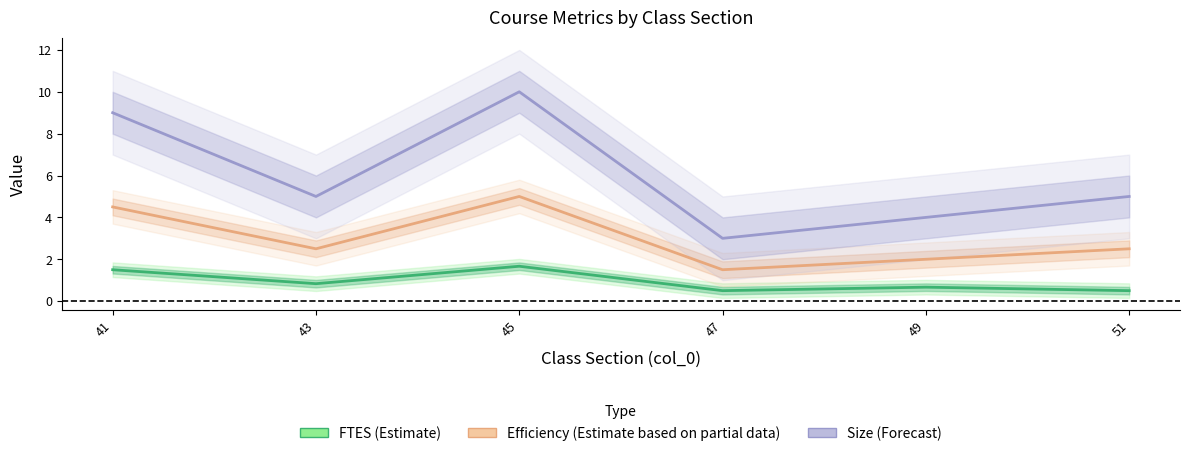

What is the sum of all Size (Forecast) values?

36.0